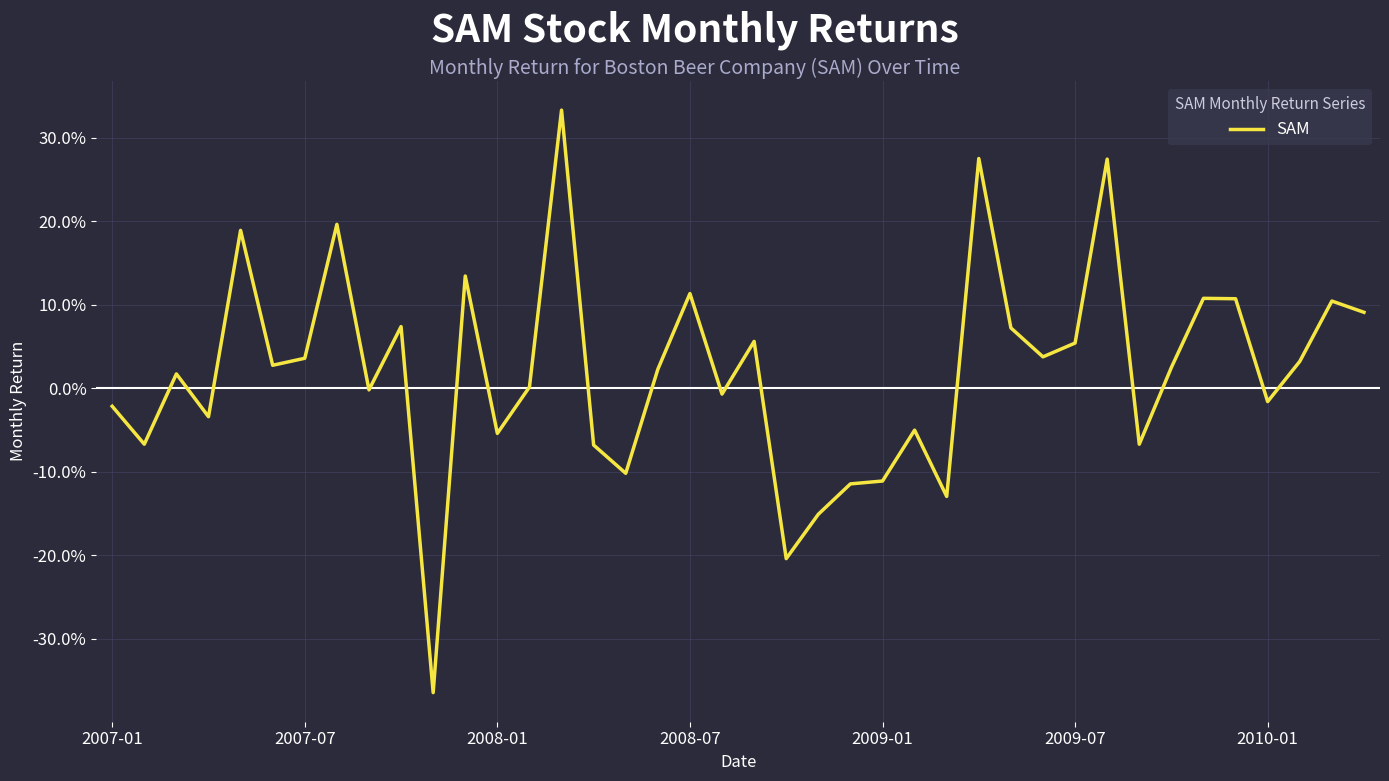

Does the chart have visible grid lines?

Yes